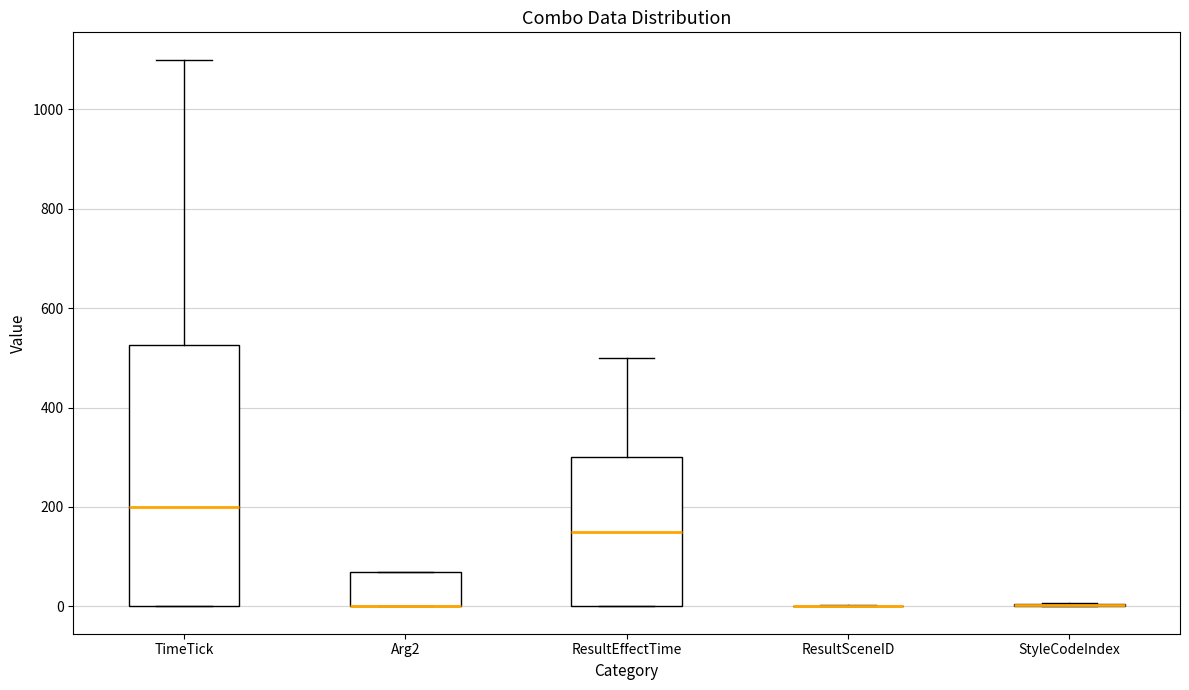

Where is the lower edge of the box for TimeTick on the y-axis? The values are not printed on the chart, so give them approximately, as read against the axis.

0